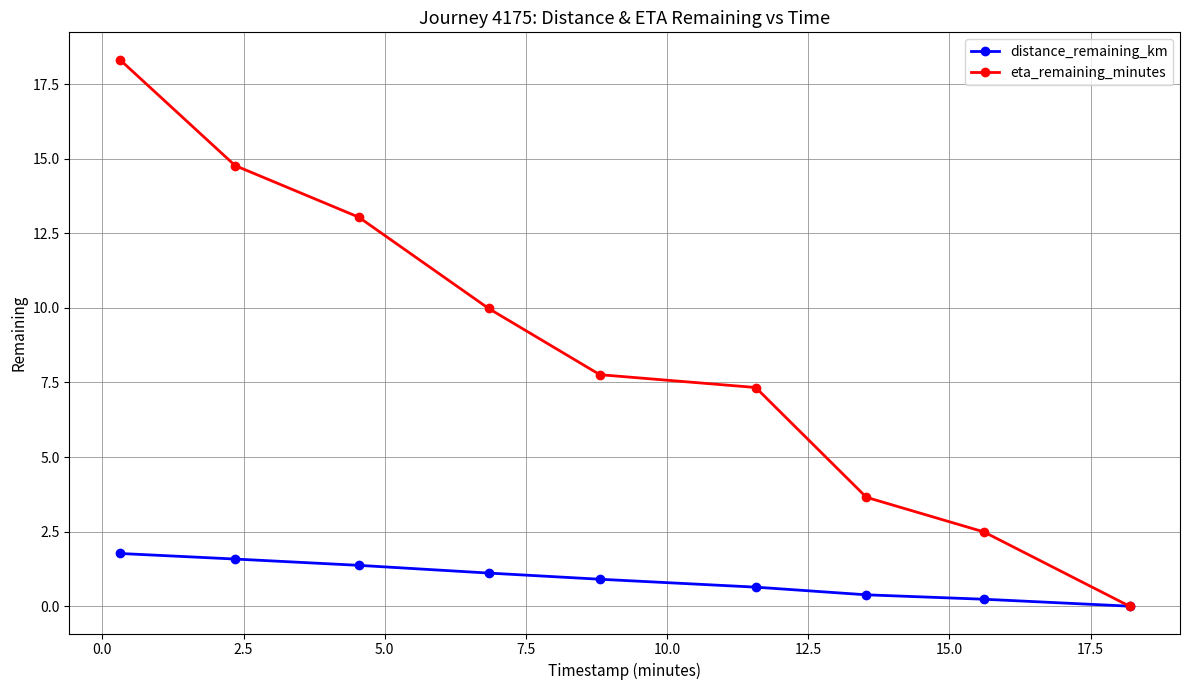

List the series in order of their peak value, highest first.

eta_remaining_minutes, distance_remaining_km